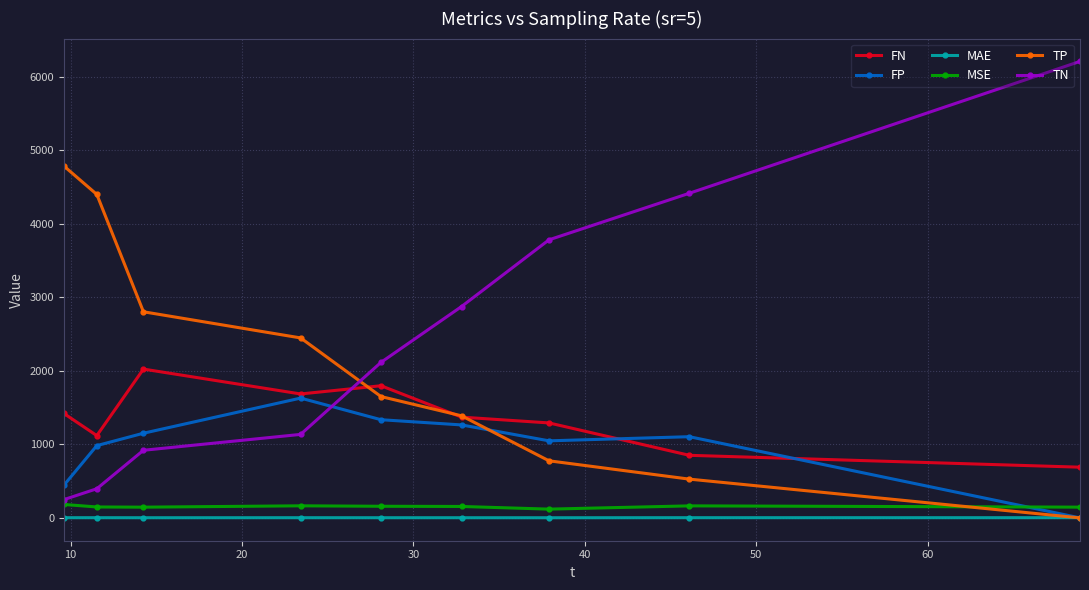

What is the value of the TN point at the 1st from the left?

248.7